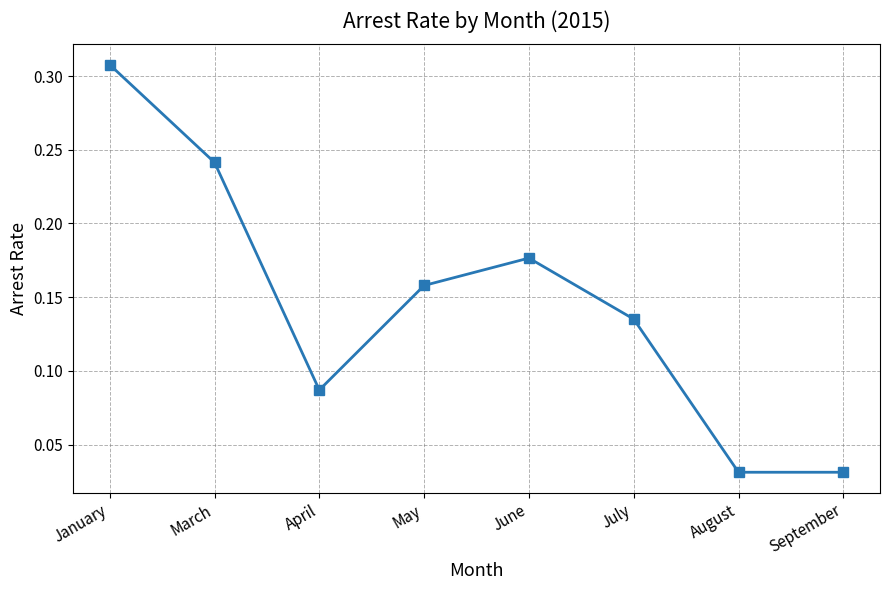

How many values are between 0 and 1?

8